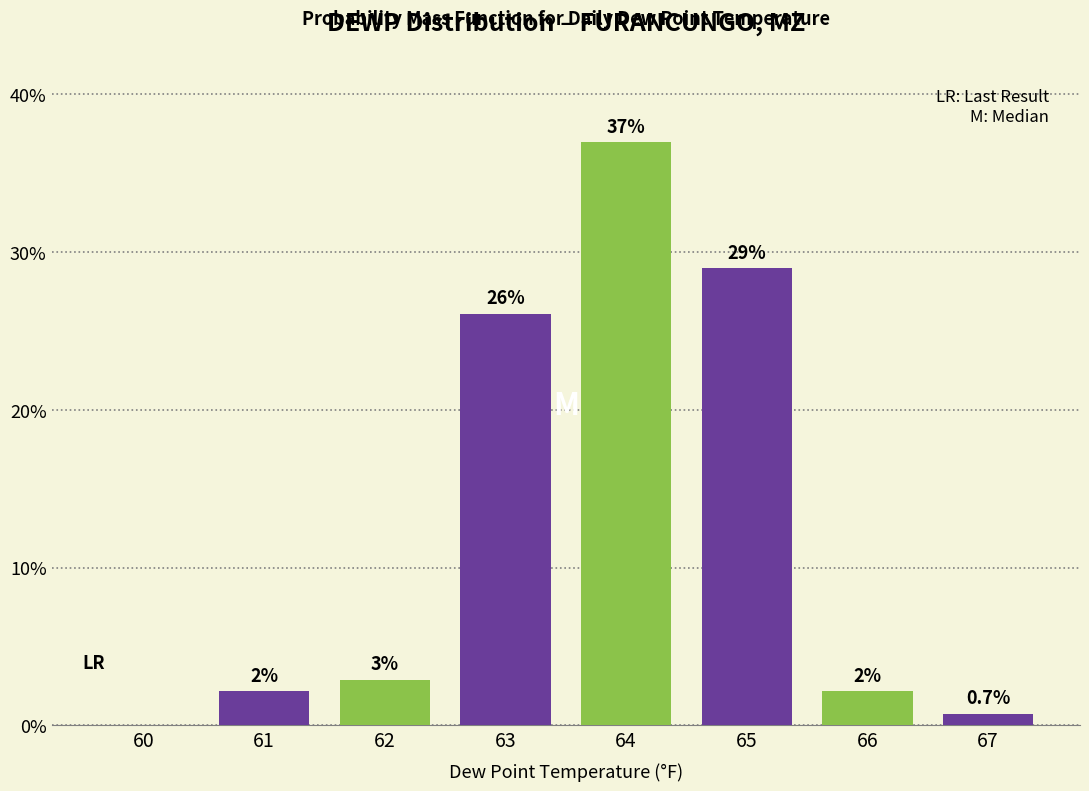

Which range on the x-axis has the tallest bar?

63.5 to 64.5